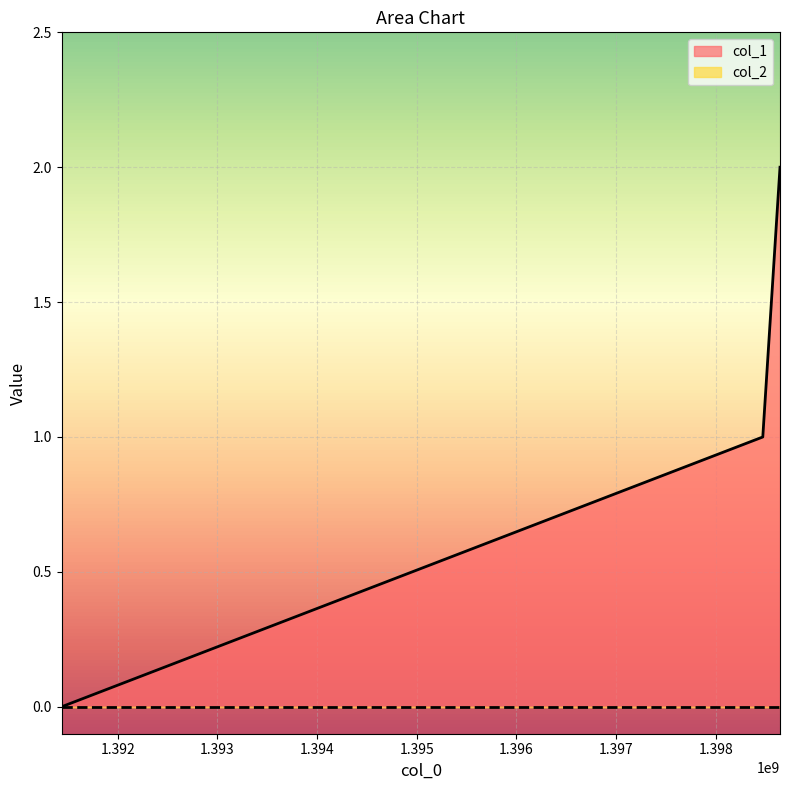

Between 1398645984 and 1391436116, which is larger?

1398645984